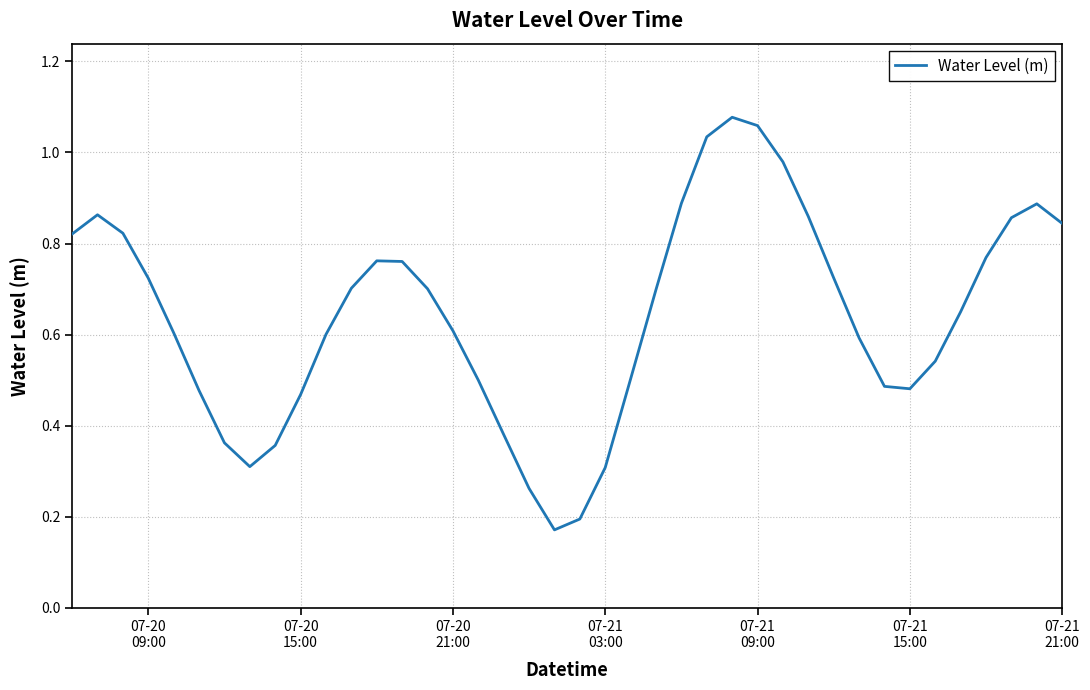

Does the chart display data point markers on the line(s)?

No